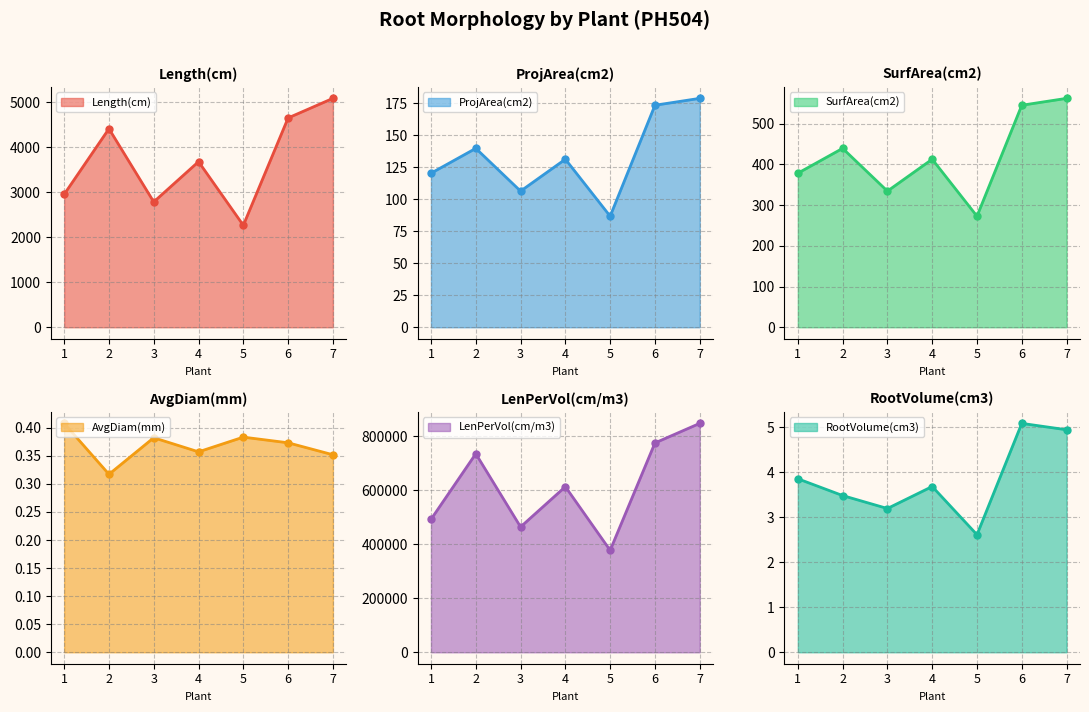

Is the value of LenPerVol(cm/m3) at 2 greater than the value of AvgDiam(mm) at 5?

Yes